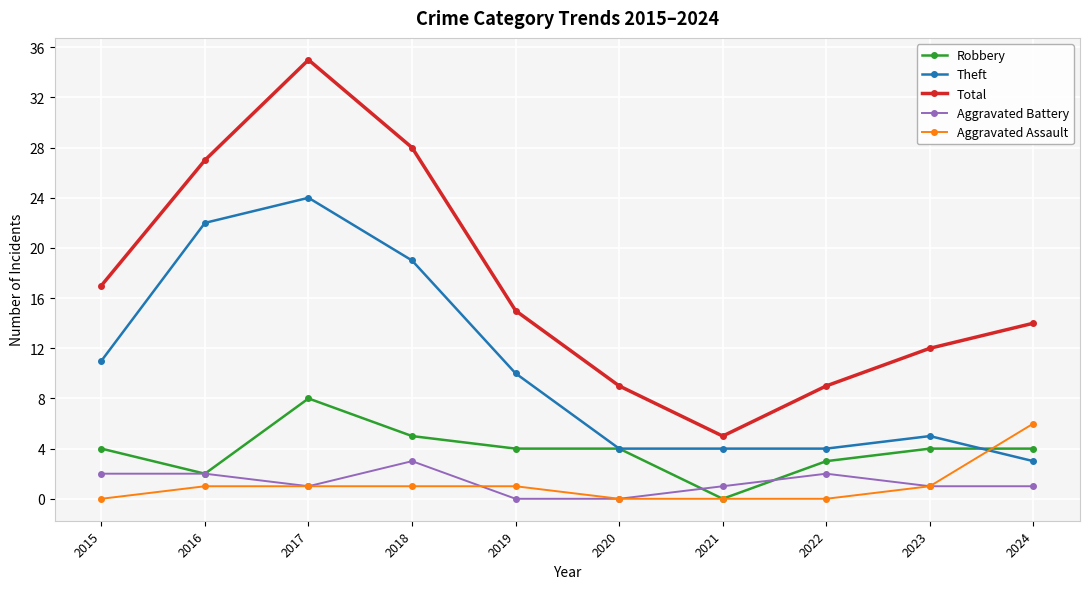

Which label corresponds to the largest value in the chart?

2017